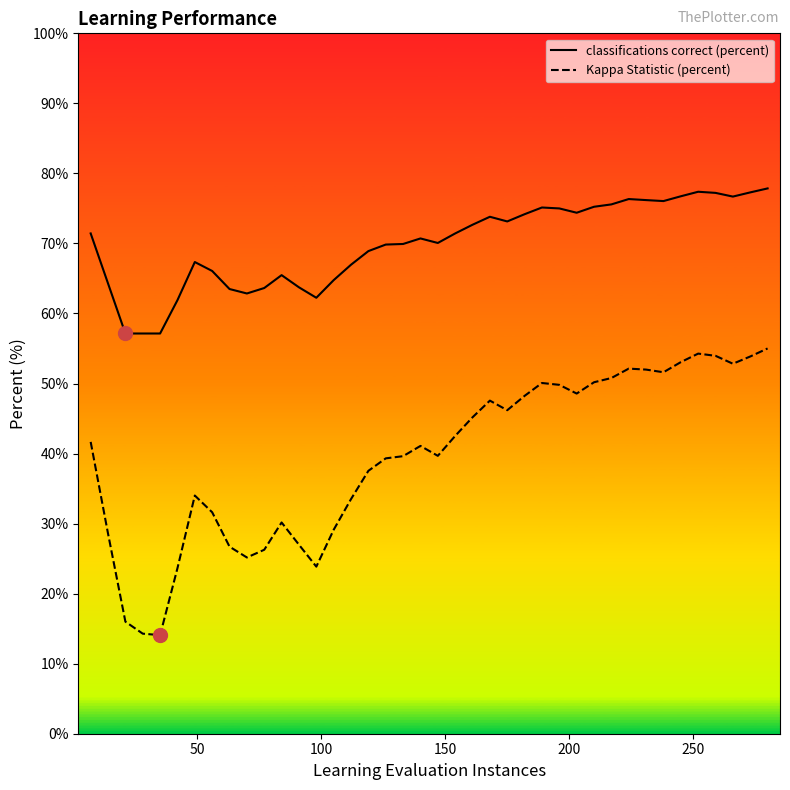

List the series in order of their peak value, lowest first.

Kappa Statistic (percent), classifications correct (percent)